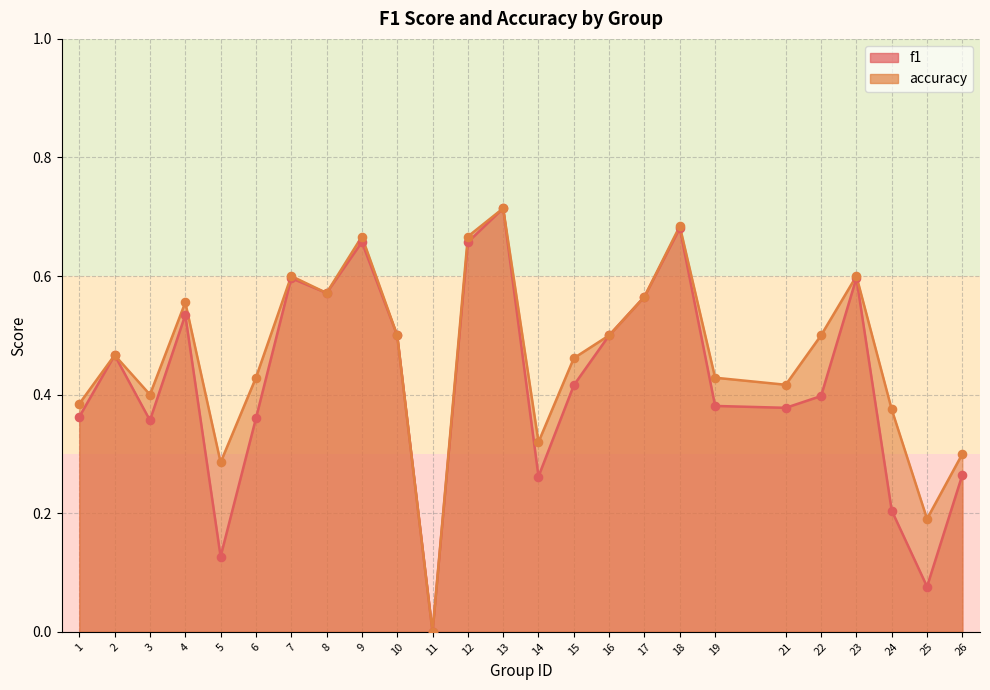

Is the value of accuracy at 18 greater than the value of f1 at 14?

Yes